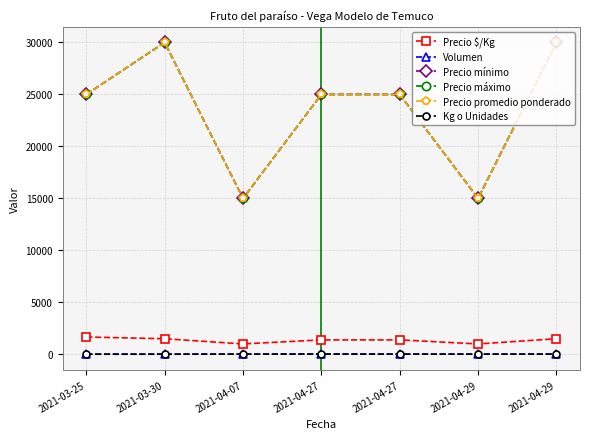

At how many categories does at least one series exceed 15853?

5